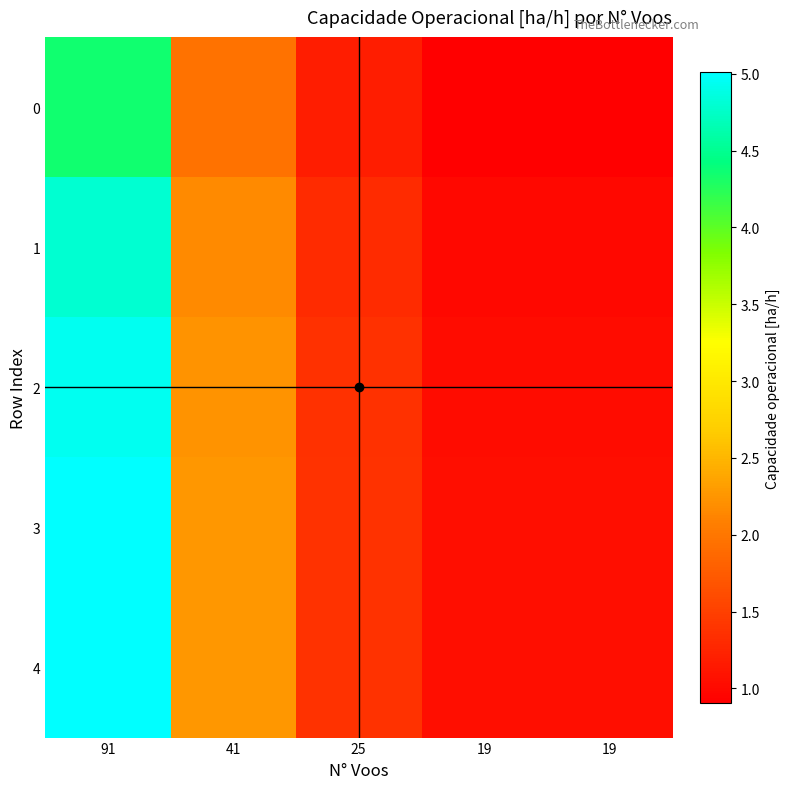

Which has a higher value, 19 or 19?

19